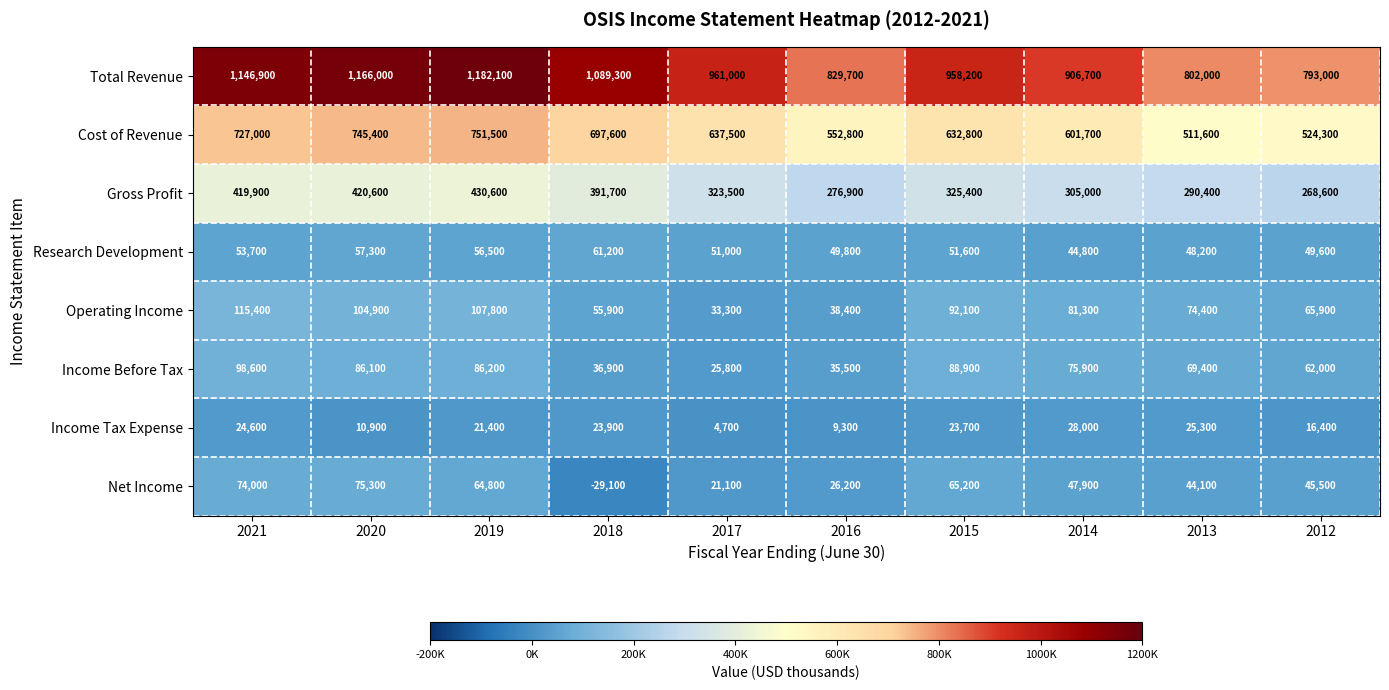

What is the sum of all Cost of Revenue values?

6382200